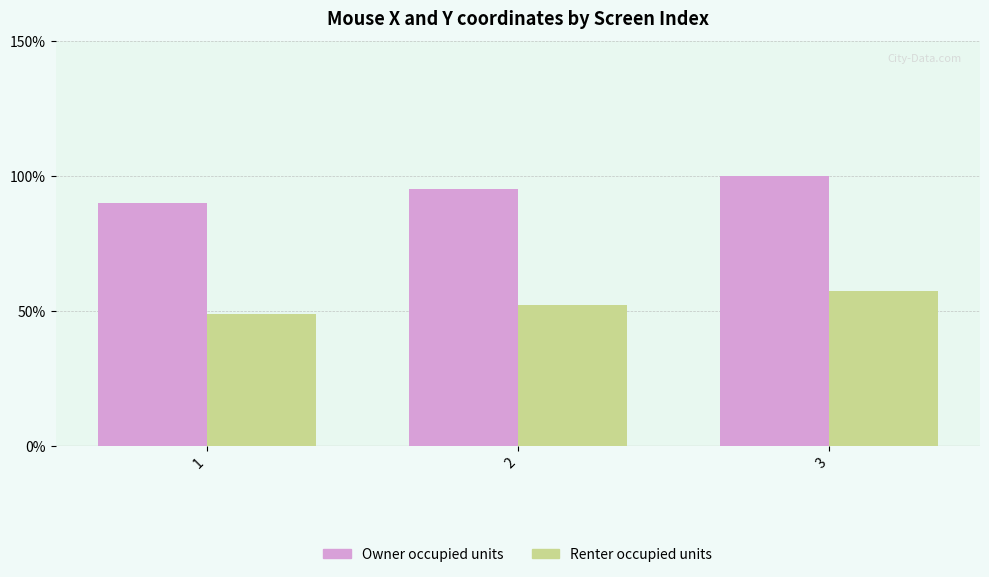

What is the maximum value shown in the chart?

100.0